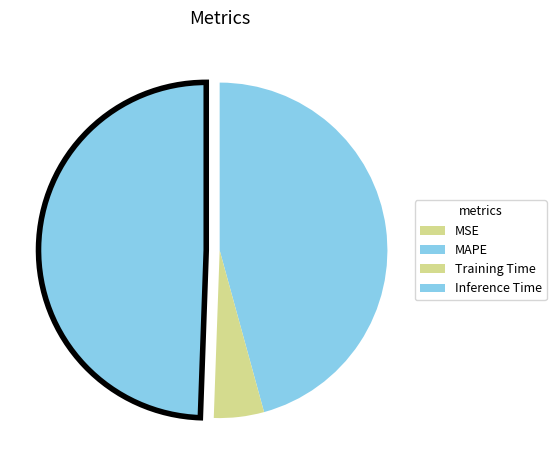

Is the sum of MSE and MAPE greater than half?

No